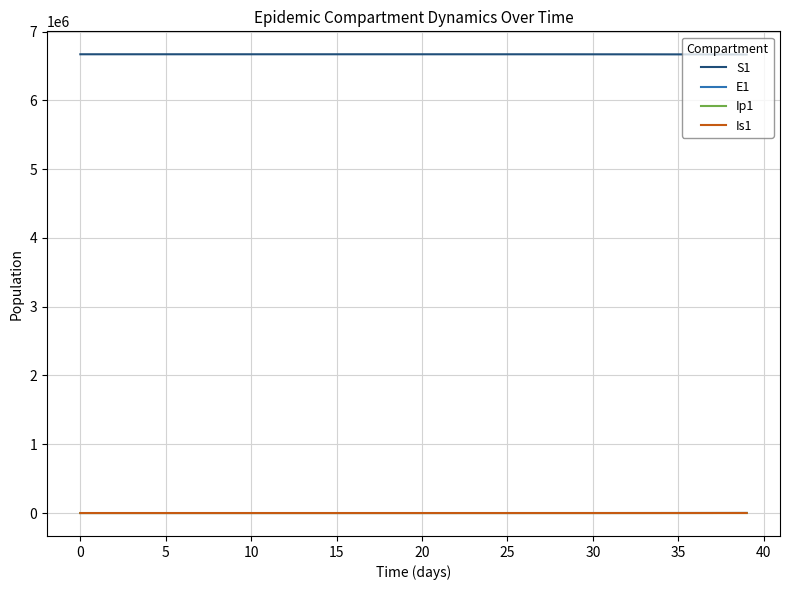

True or false: Ip1 and S1 cross at least once.

False